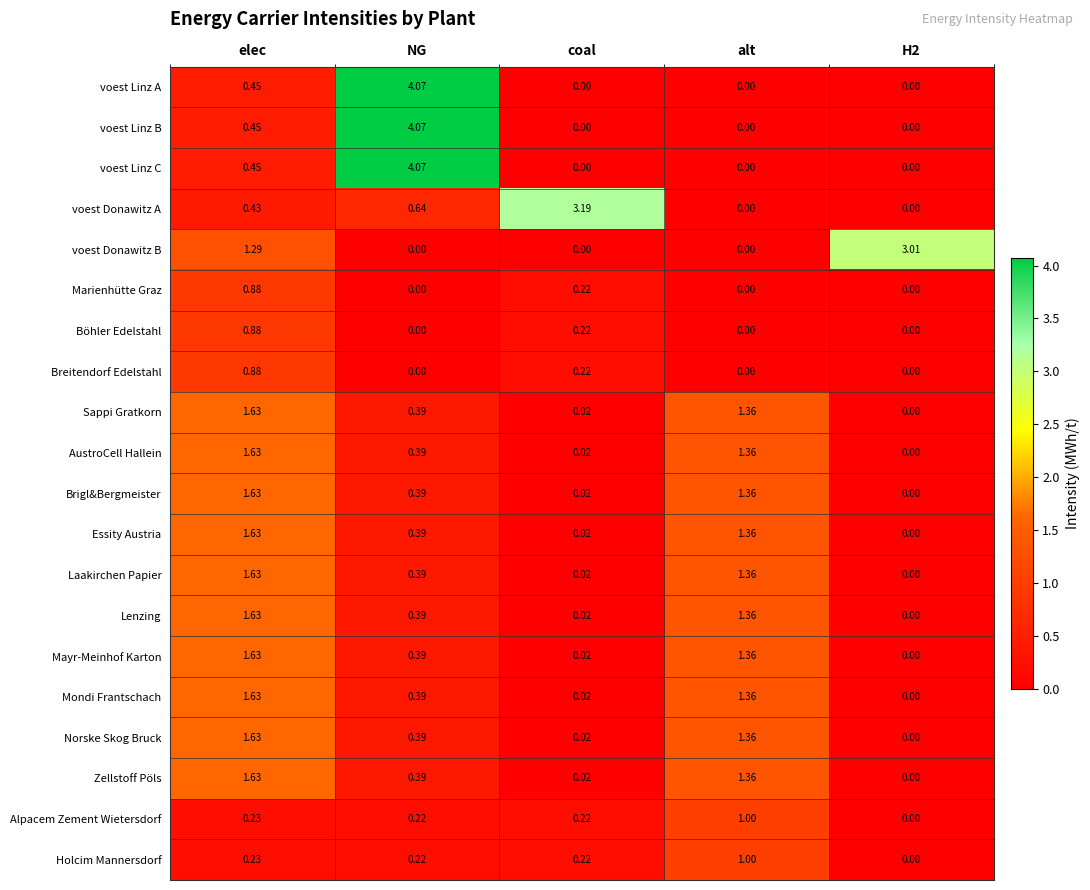

At which category is the sum across all series the highest?

elec